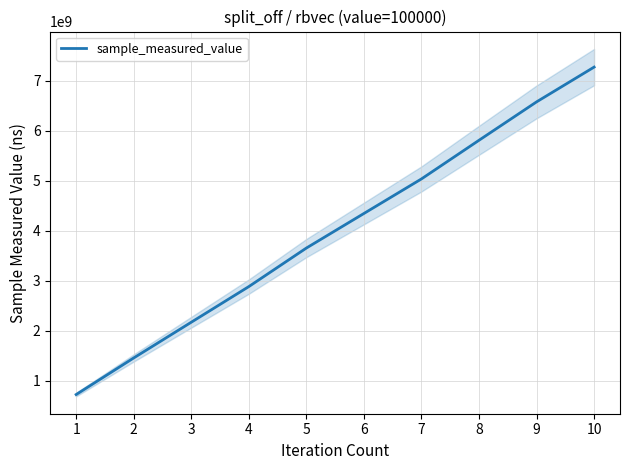

What is the approximate value at 8, to the nearest 50?

5809567900